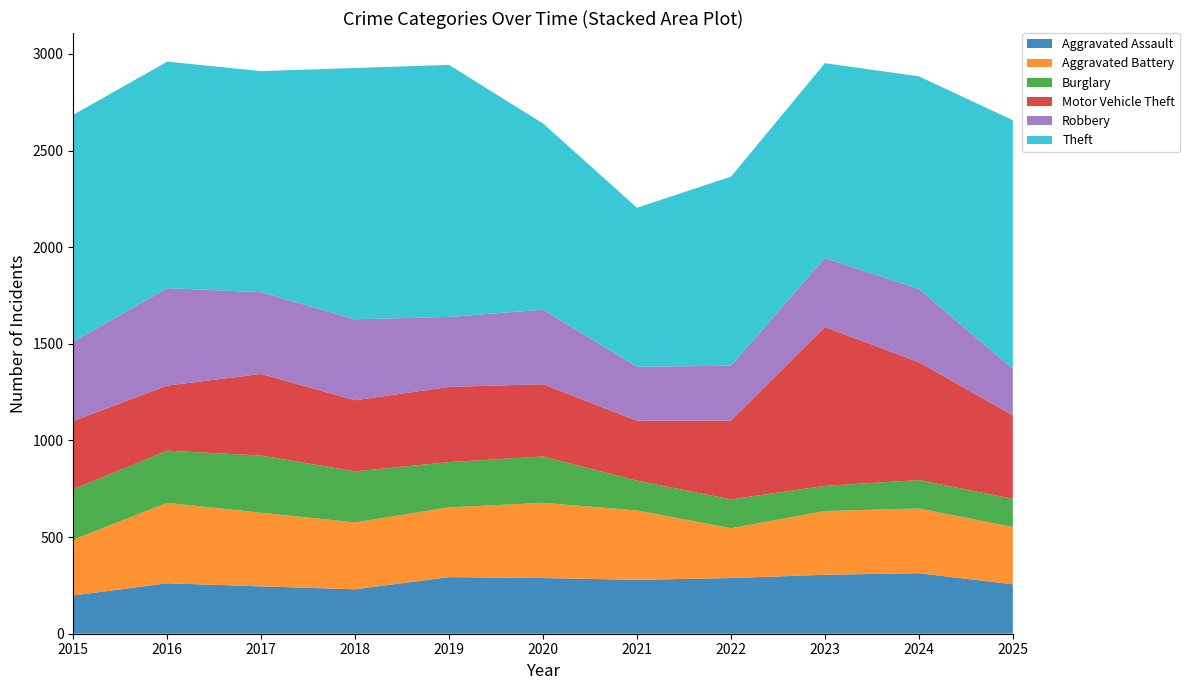

Reading right to left, list all the values displayed in this chart.

Aggravated Assault: 2025=256	2024=313	2023=305	2022=288	2021=279	2020=288	2019=293	2018=230	2017=245	2016=261	2015=198
Aggravated Battery: 2025=296	2024=335	2023=330	2022=258	2021=359	2020=389	2019=361	2018=346	2017=381	2016=416	2015=289
Burglary: 2025=146	2024=147	2023=130	2022=149	2021=154	2020=240	2019=234	2018=264	2017=296	2016=270	2015=261
Motor Vehicle Theft: 2025=432	2024=610	2023=822	2022=408	2021=310	2020=374	2019=389	2018=368	2017=422	2016=337	2015=353
Robbery: 2025=240	2024=379	2023=357	2022=284	2021=279	2020=386	2019=362	2018=419	2017=423	2016=504	2015=410
Theft: 2025=1287	2024=1100	2023=1008	2022=978	2021=823	2020=963	2019=1304	2018=1300	2017=1144	2016=1172	2015=1174